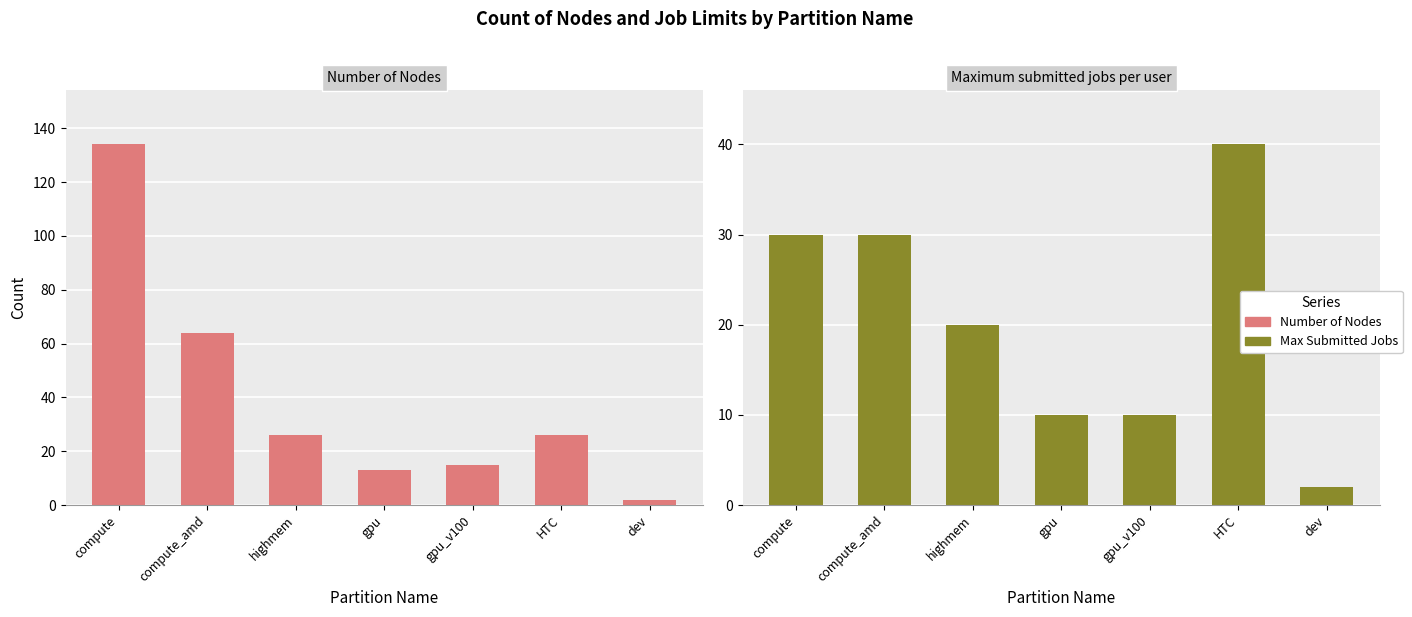

Is the value of Number of Nodes at gpu_v100 greater than the value of Maximum submitted jobs per user at highmem?

No